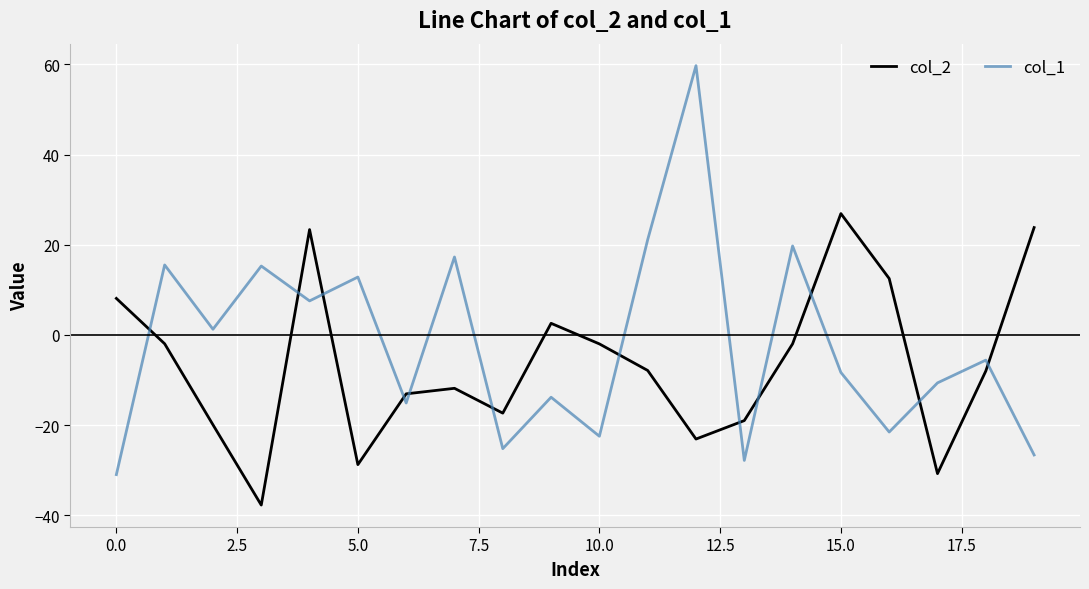

How many lines are shown in the chart?

2